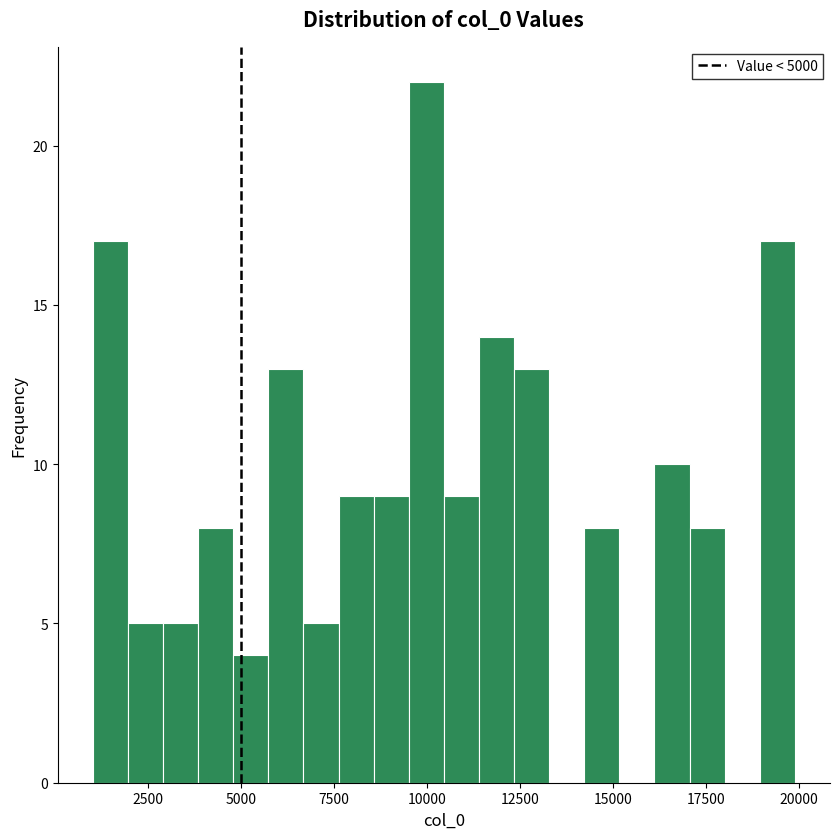

Read against the x-axis, roughly where is the centre of the tallest bar?

10000